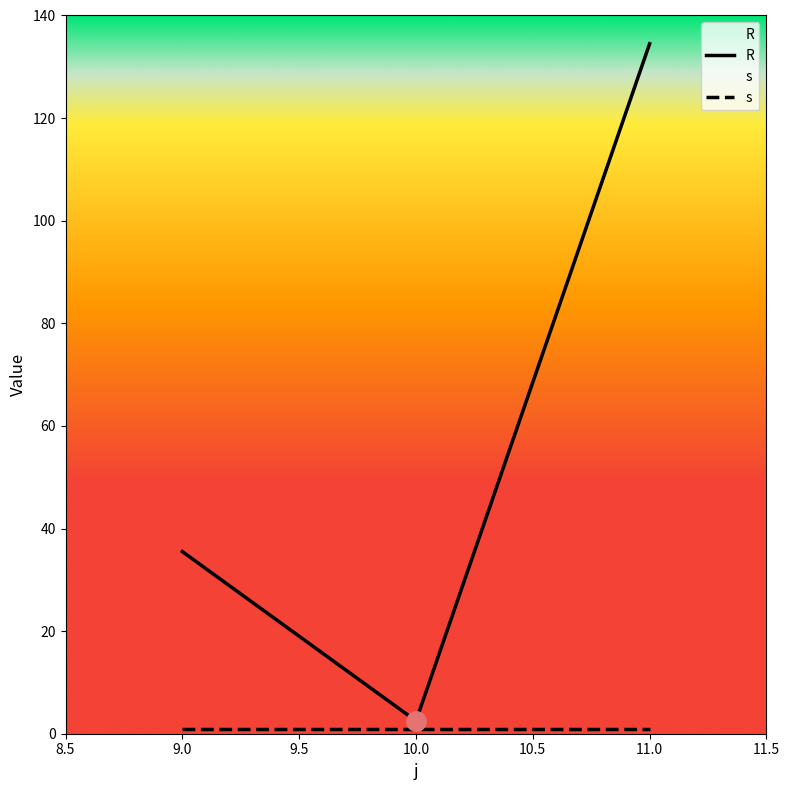

The value at 10 is 0.9. True or false?

False